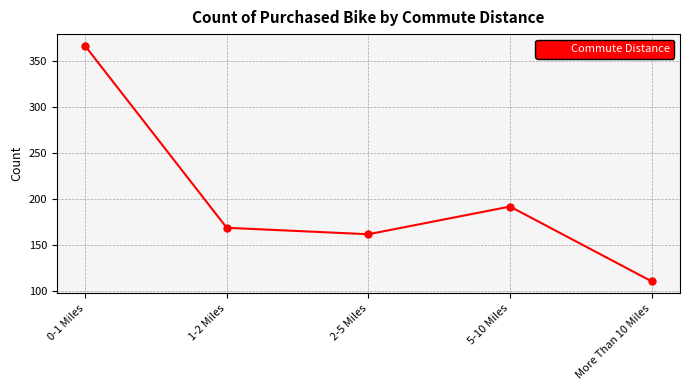

Reading right to left, list all the values displayed in this chart.

111	192	162	169	366